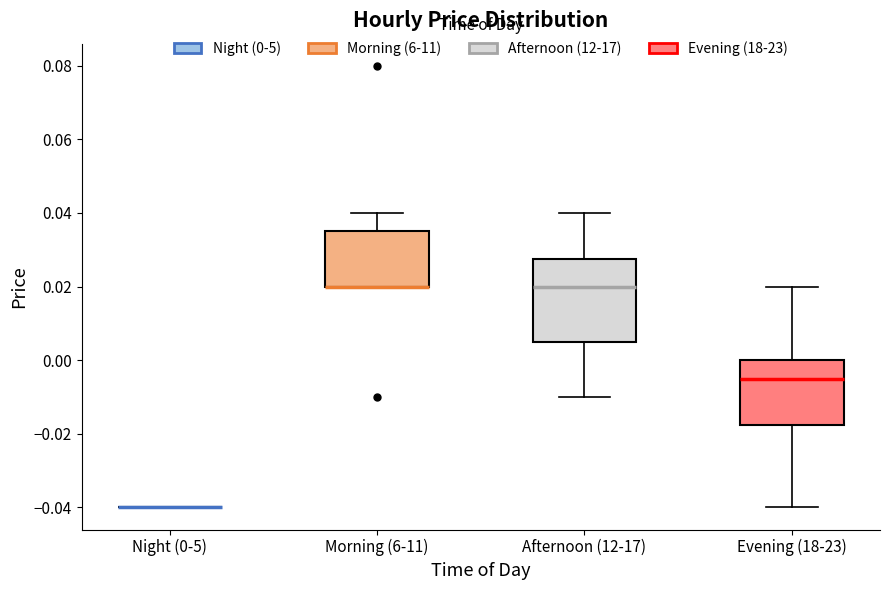

Where is the lower edge of the box for Evening (18-23) on the y-axis? The values are not printed on the chart, so give them approximately, as read against the axis.

-0.018